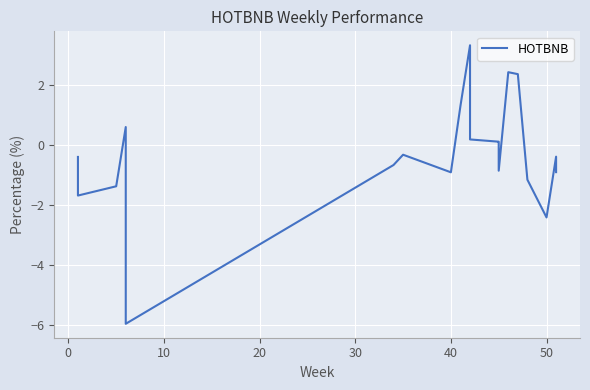

How many data points are above 0?

8